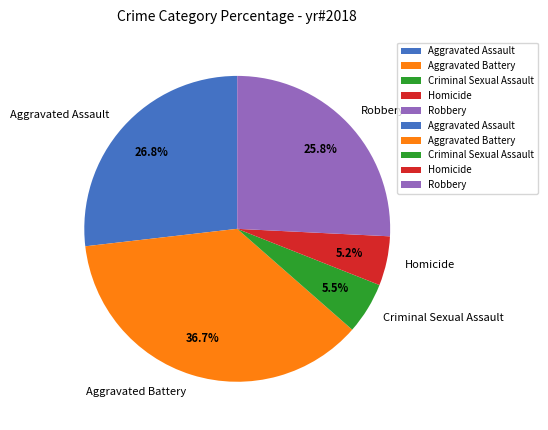

Is it true that Aggravated Battery is 37% of the pie?

True